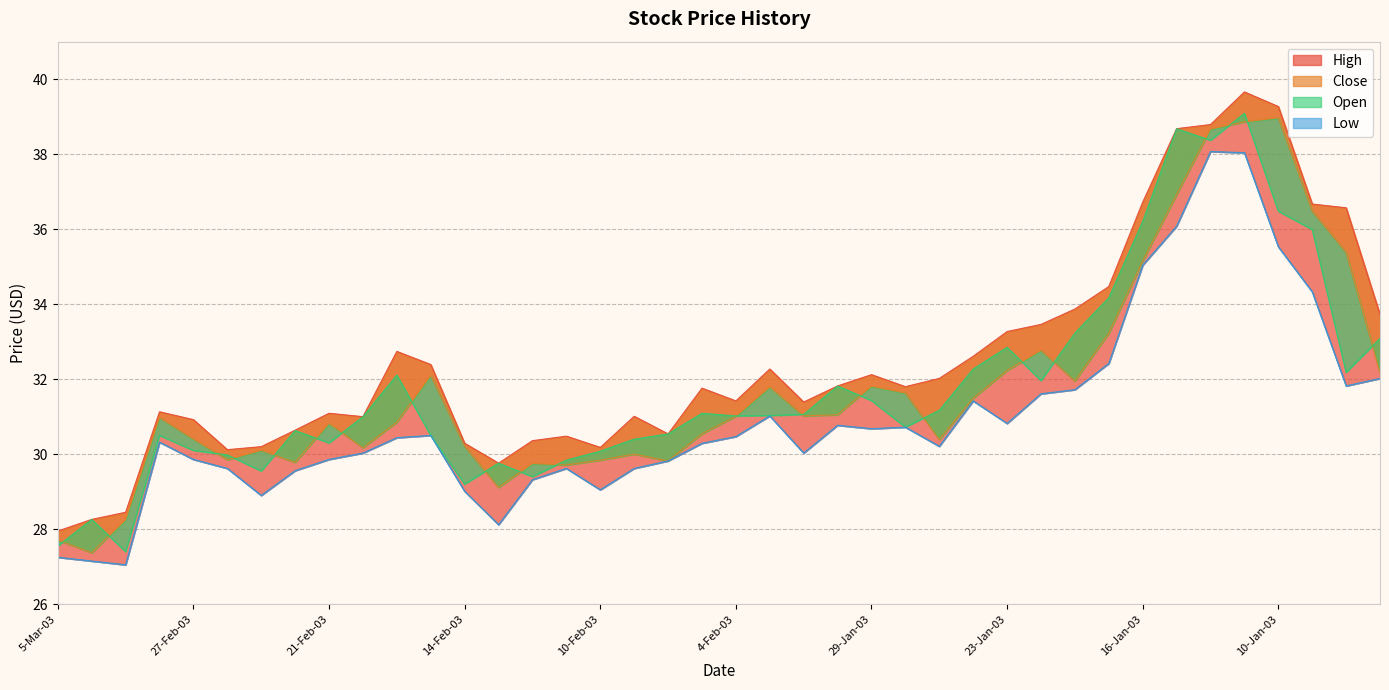

What is the label of the 3rd point from the left?

3-Mar-03